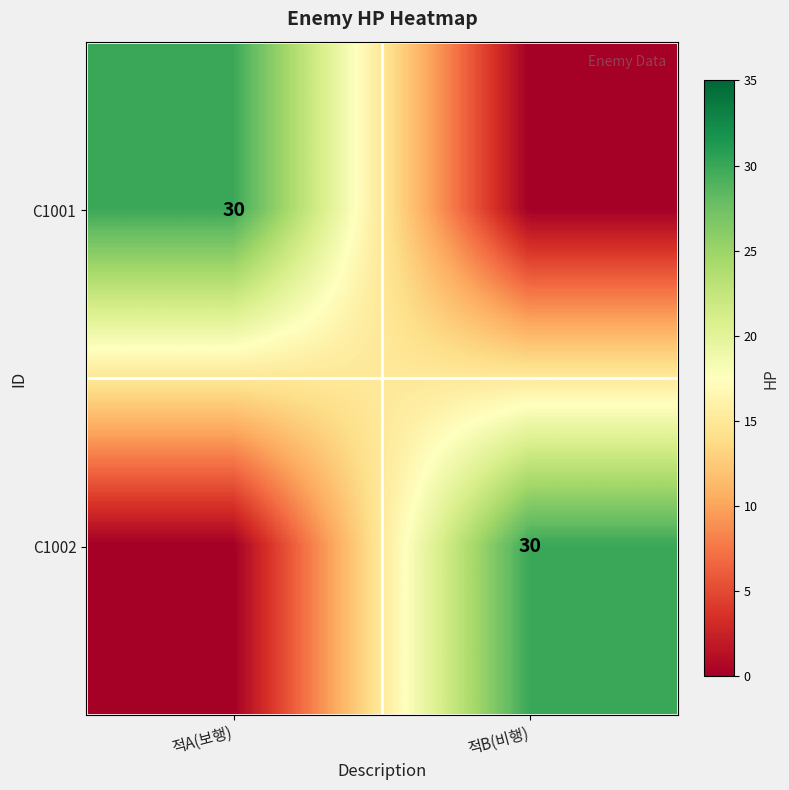

The value of C1001 at 적A(보행) is 30. True or false?

True